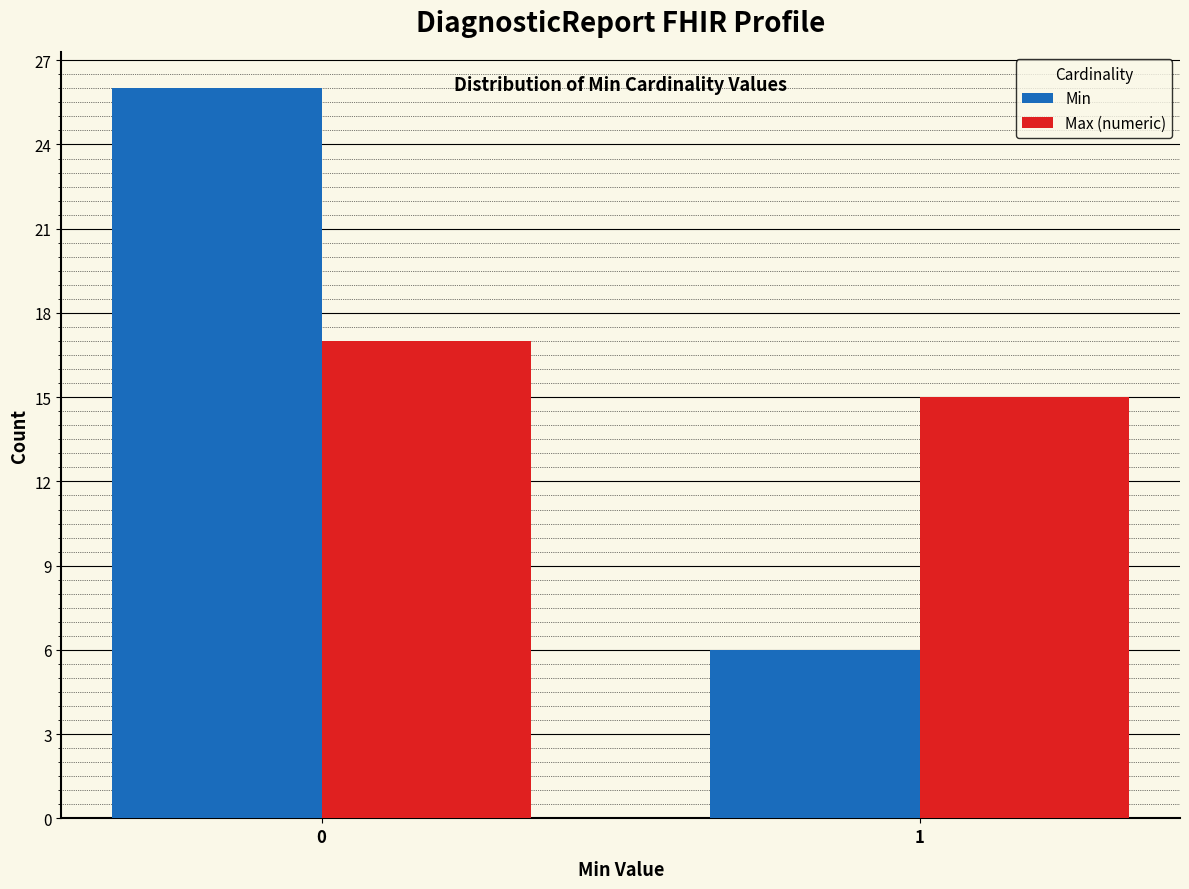

Reading right to left, transcribe all the data shown in this chart.

Min: 6	26
Max (numeric): 15	17